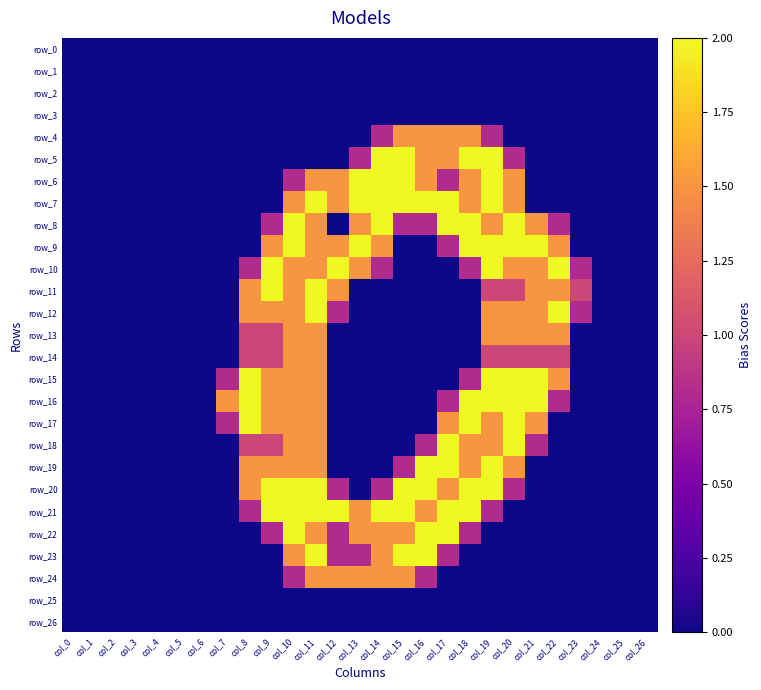

At col_2, list the series in order from largest to smallest.

row_0, row_1, row_2, row_3, row_4, row_5, row_6, row_7, row_8, row_9, row_10, row_11, row_12, row_13, row_14, row_15, row_16, row_17, row_18, row_19, row_20, row_21, row_22, row_23, row_24, row_25, row_26